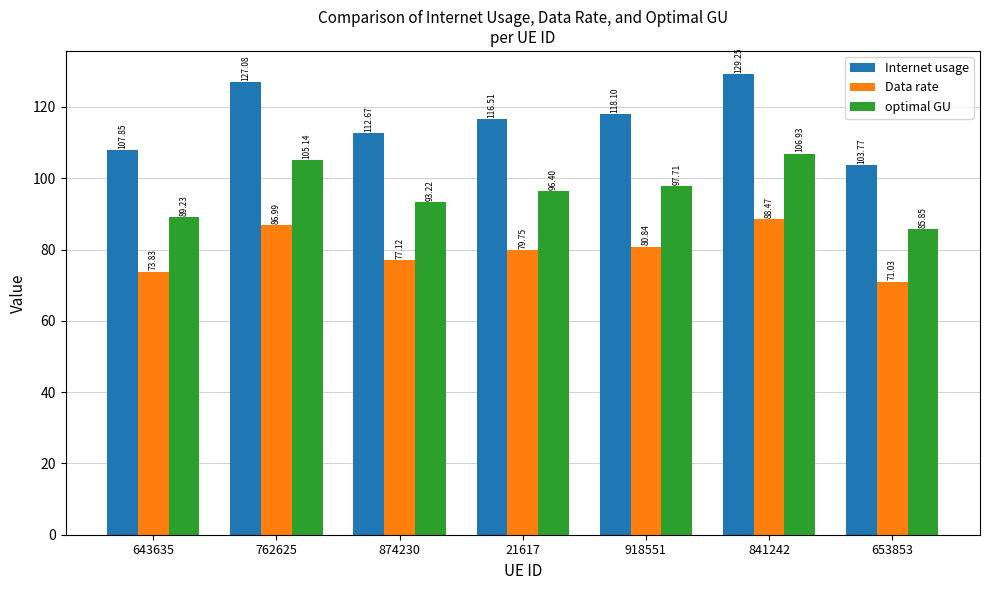

Rank the series at 643635 from highest to lowest value.

Internet usage, optimal GU, Data rate